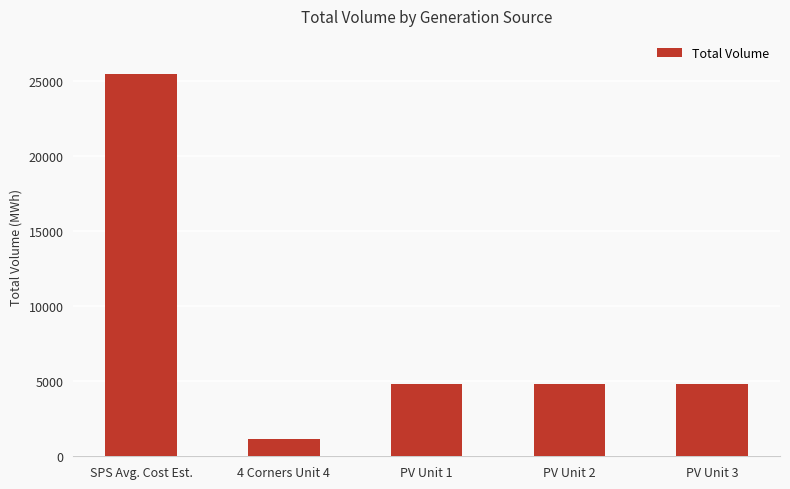

Count the number of categories in the chart.

5